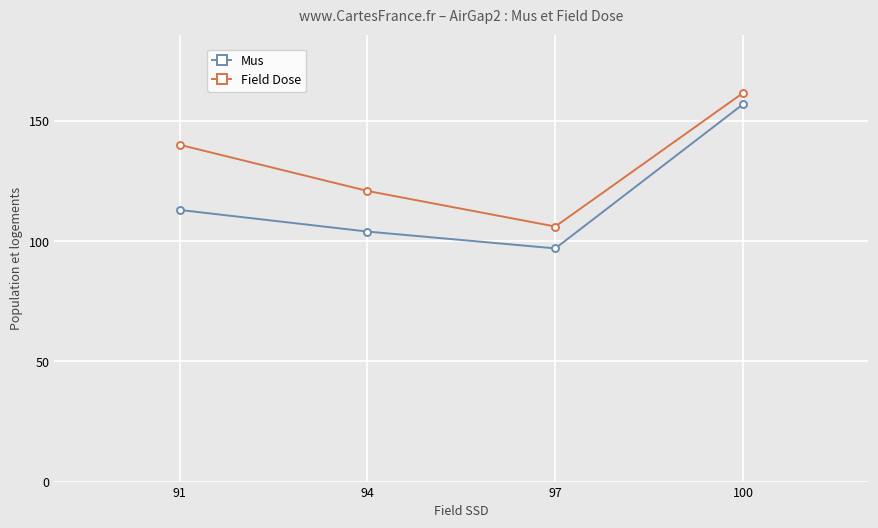

Reading right to left, extract all data points from this chart.

Mus: 91=113.0	94=104.0	97=97.0	100=157.0
Field Dose: 91=140.1	94=120.9	97=106.1	100=161.7